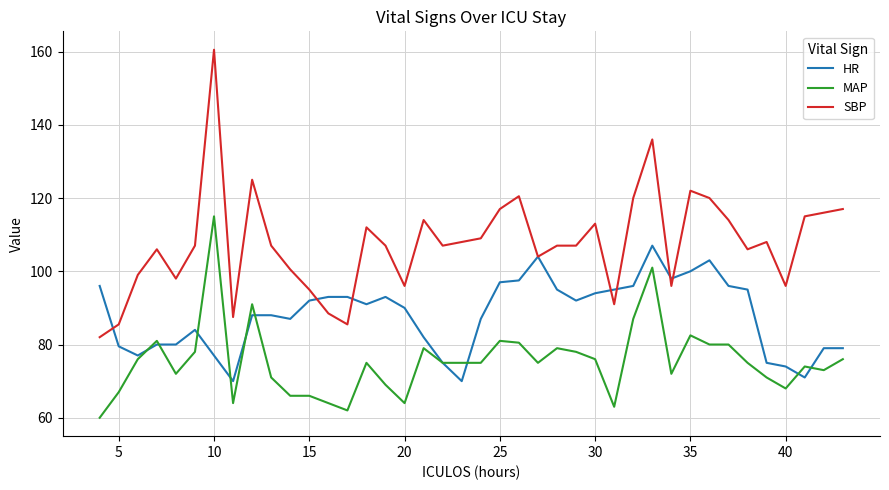

True or false: SBP and MAP cross at least once.

False